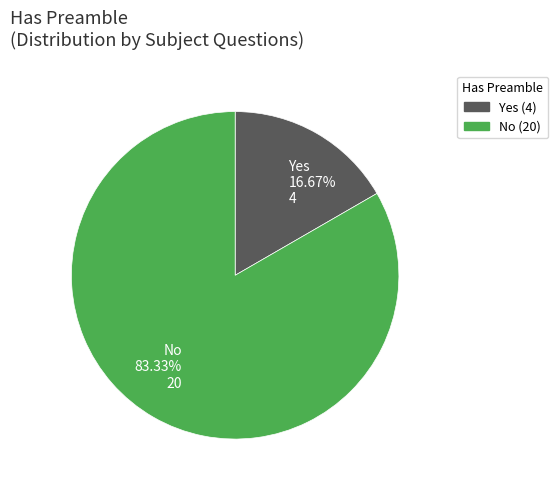

Rank the categories by value from lowest to highest.

Yes, No